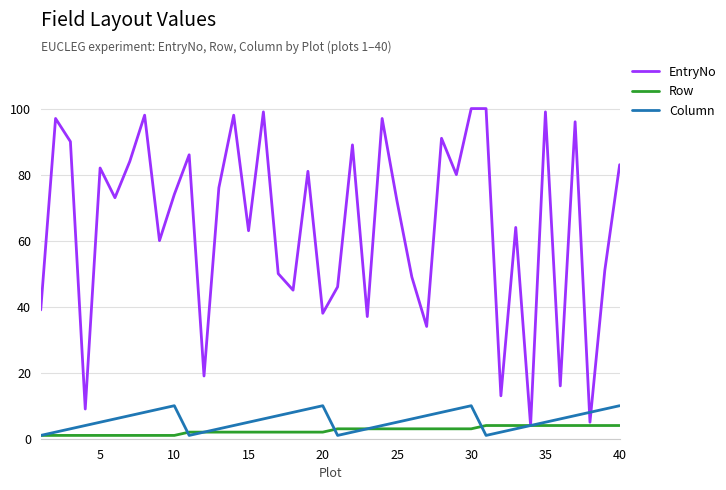

Rank the series by their maximum value, from lowest to highest.

Row, Column, EntryNo